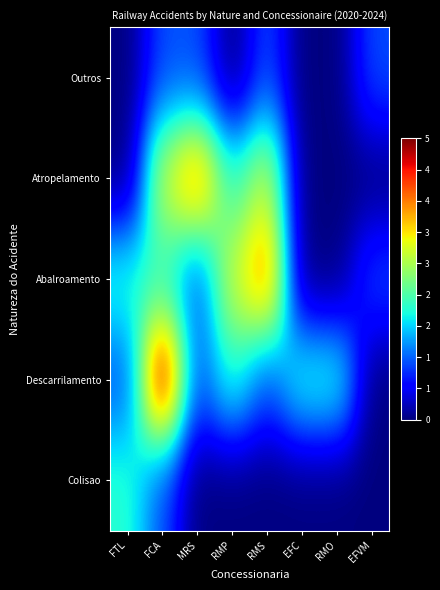

What is the spread (max minus min) of values at EFC?

2